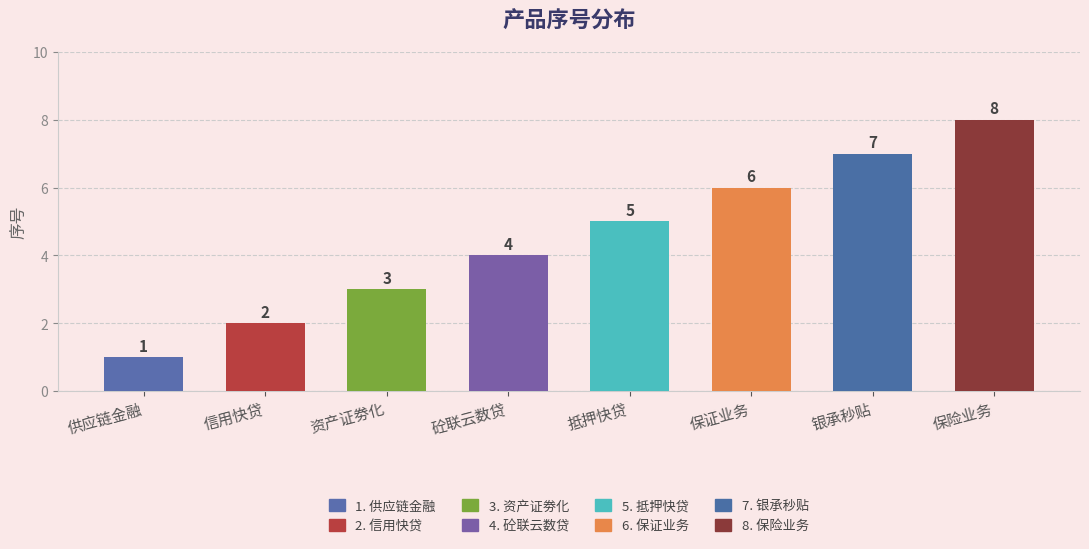

Rank the categories by value from highest to lowest.

保险业务, 银承秒贴, 保证业务, 抵押快贷, 砼联云数贷, 资产证劵化, 信用快贷, 供应链金融